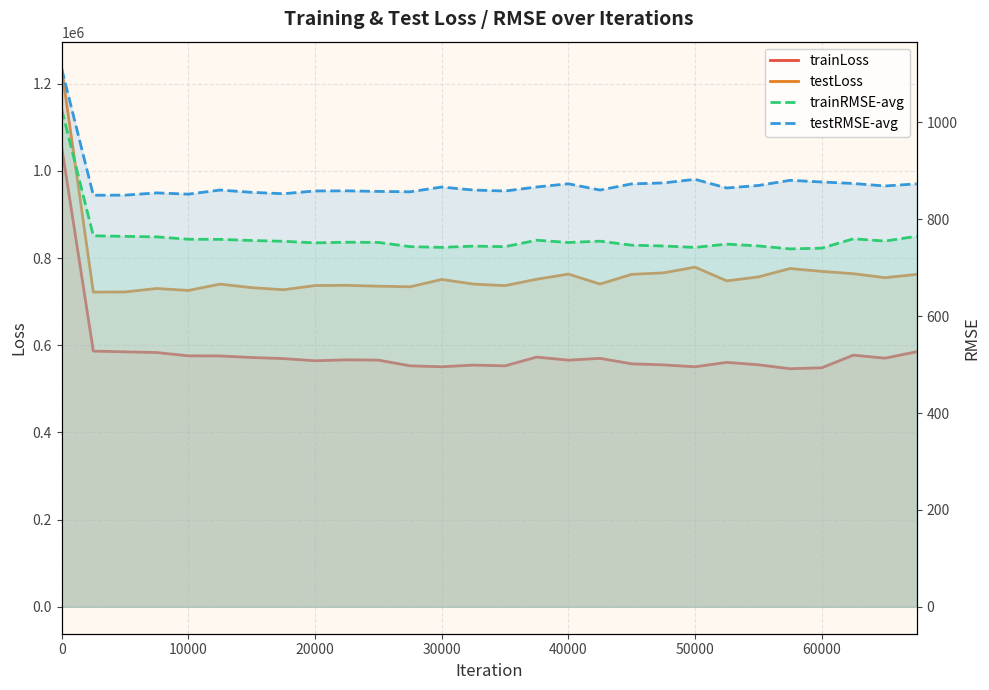

Which series has the largest total across all categories?

testLoss